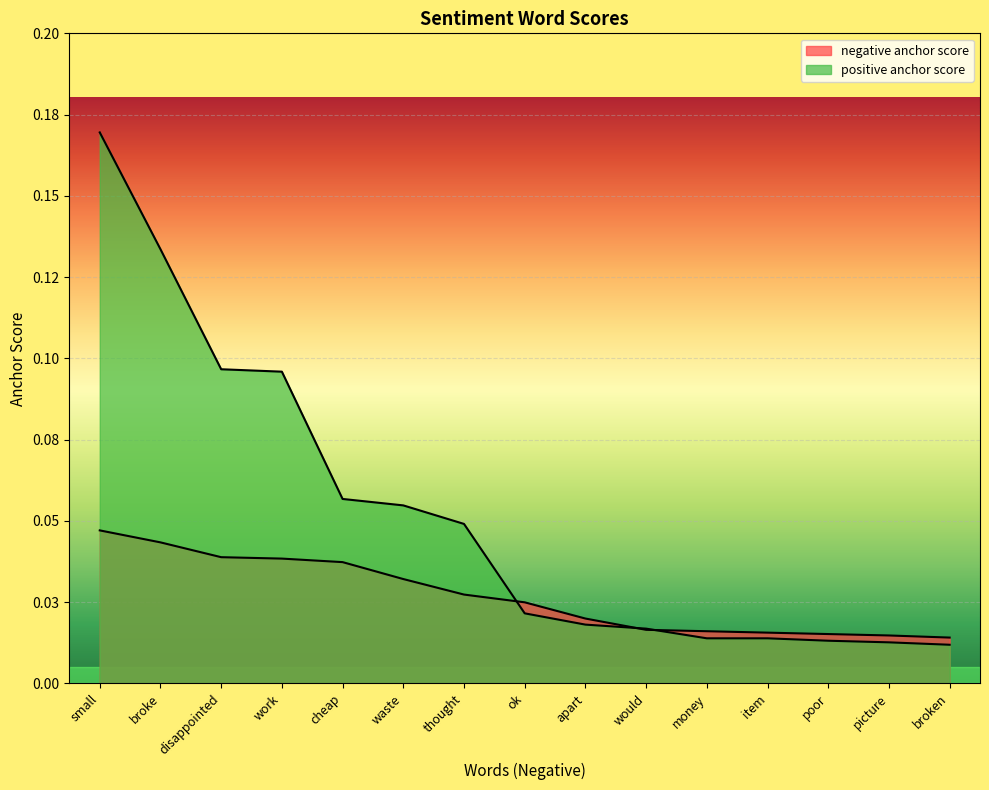

Count the negative anchor score values in the range 0 to 1.

15